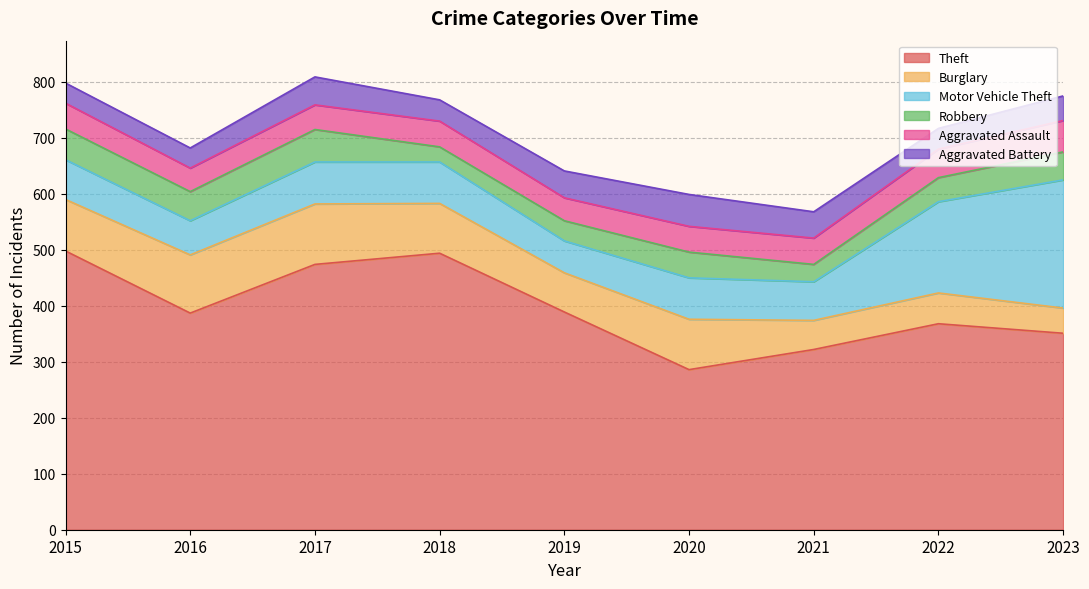

At which category does the chart reach its peak across all series?

2015